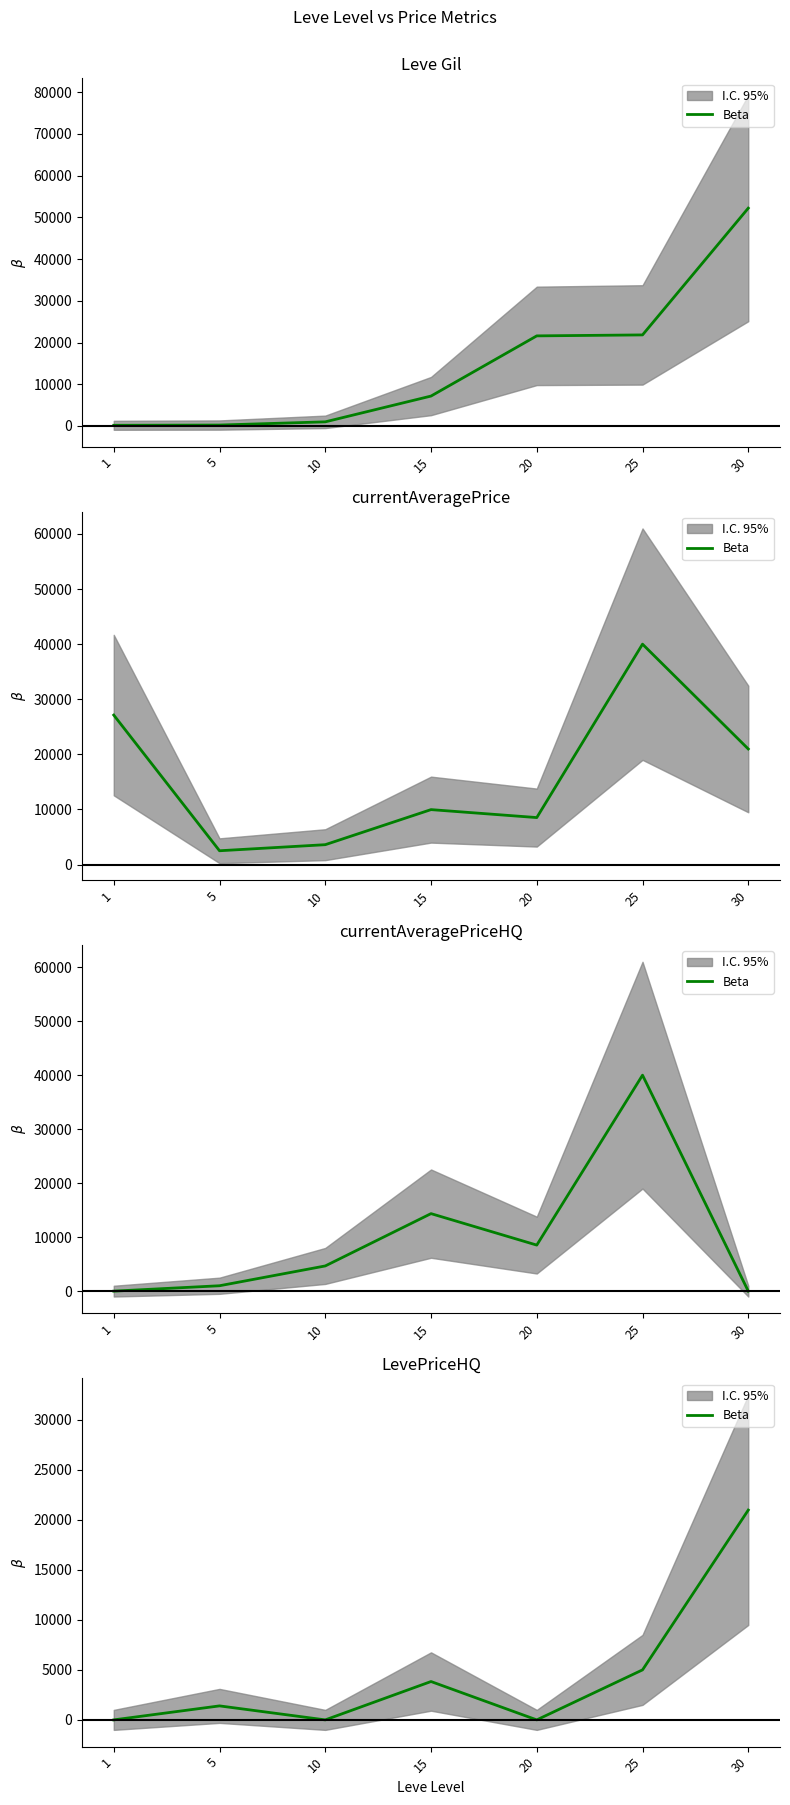

What is the value of the 7th point from the left?

20977